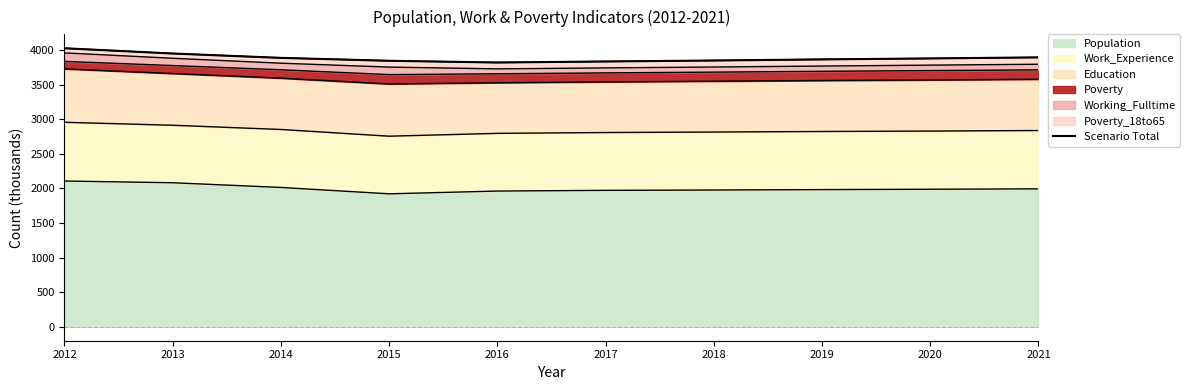

How many interior local valleys (lower than both neighbors) does the data have?

1